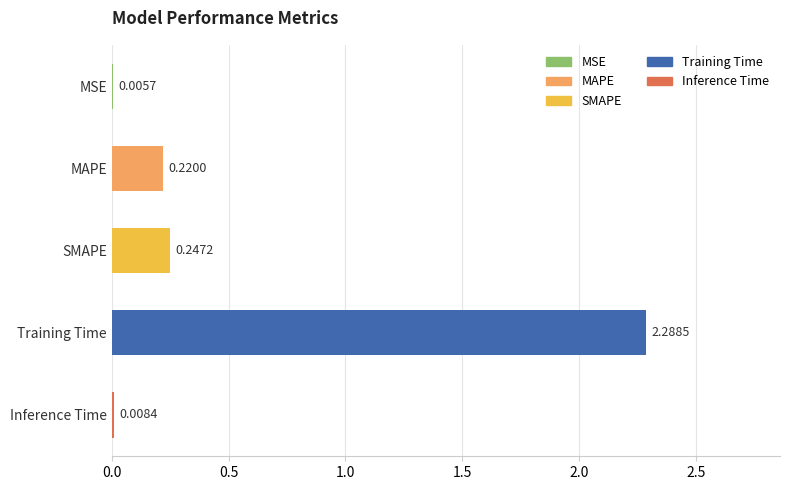

Where is the data nearest to the value 1?

SMAPE